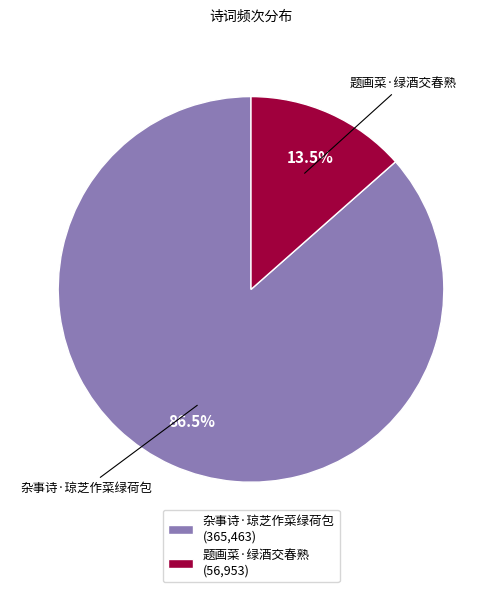

To the nearest percent, what is the difference between the largest and smallest slice percentages?

73%